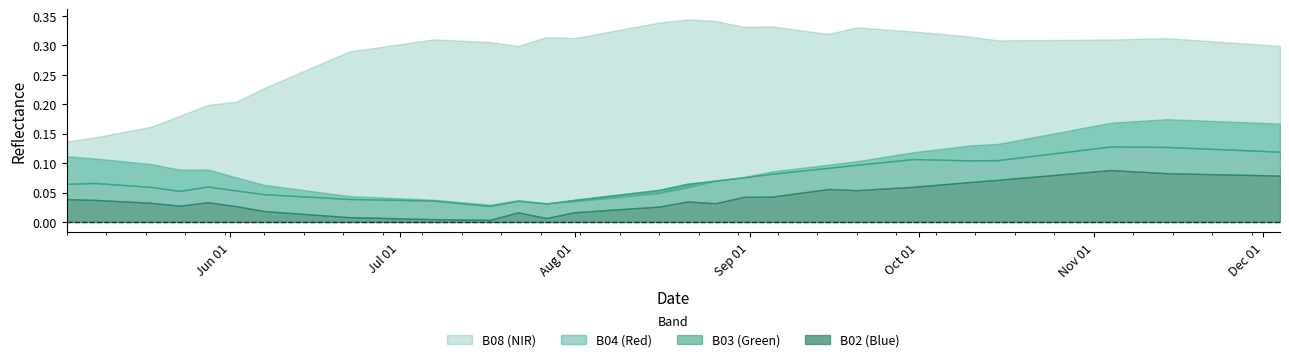

What are all the series names shown in the legend?

B02, B03, B04, B08